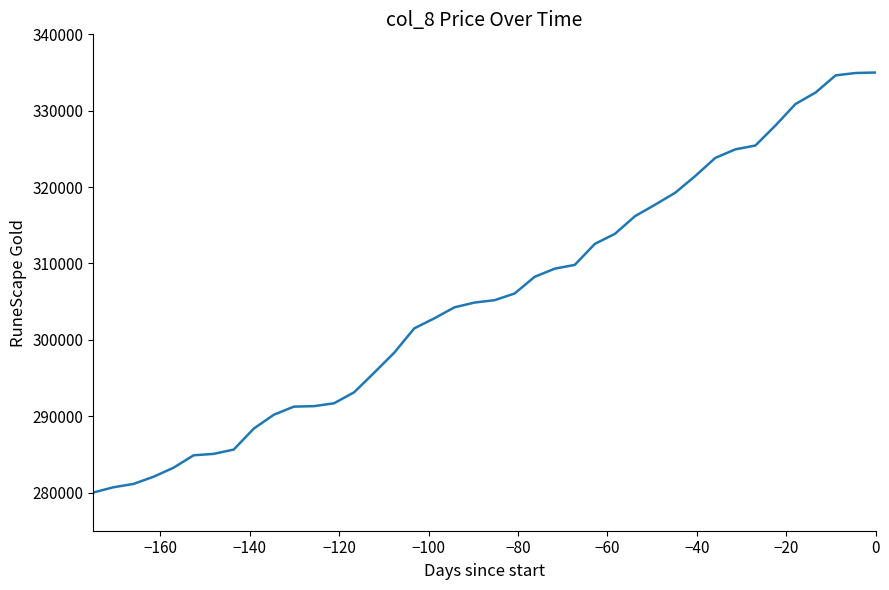

What is the sum of all values?

12225750.0